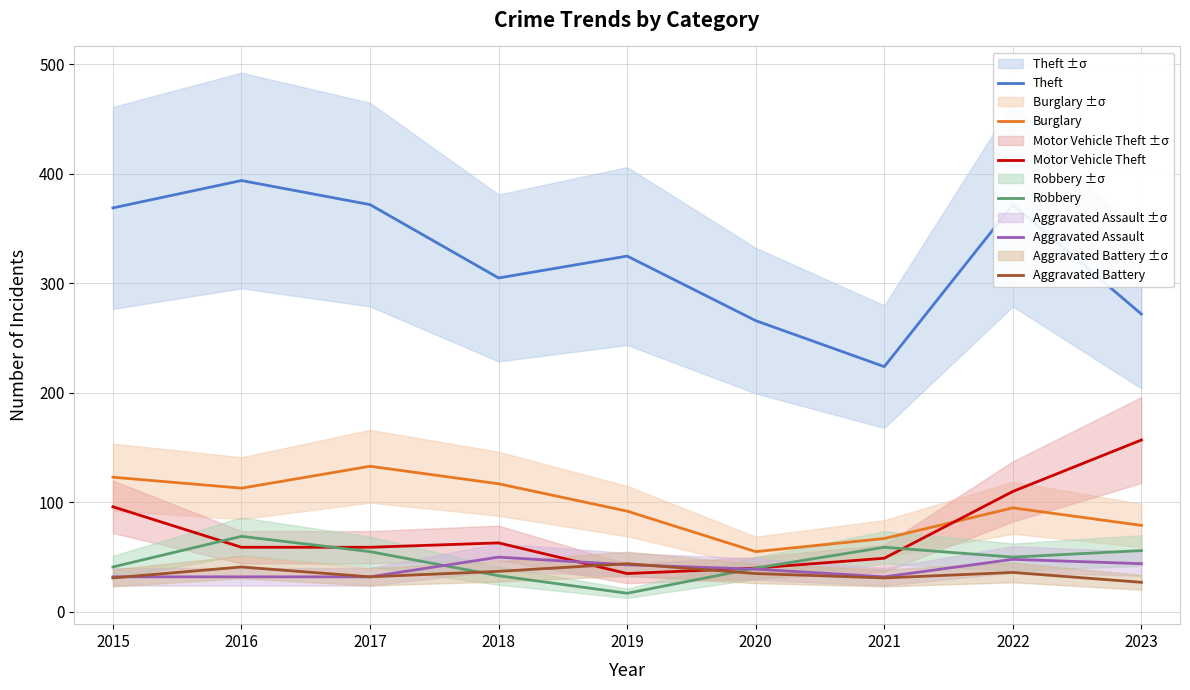

True or false: Robbery and Theft intersect in this chart.

False